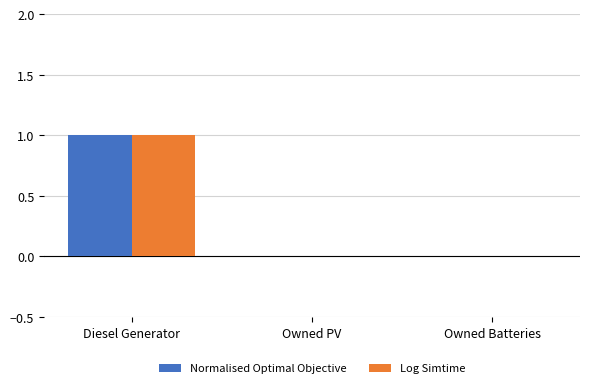

At which category is the sum across all series the highest?

Diesel Generator